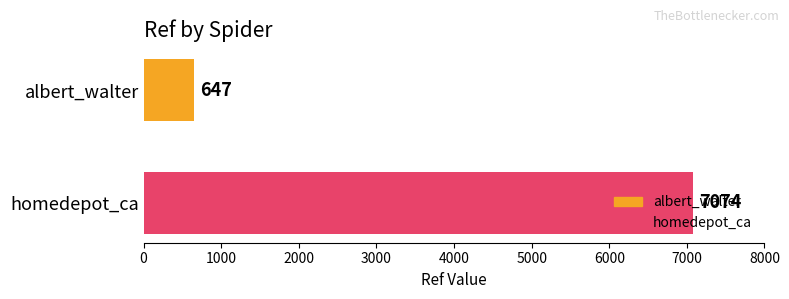

Rank the categories by value from highest to lowest.

homedepot_ca, albert_walter